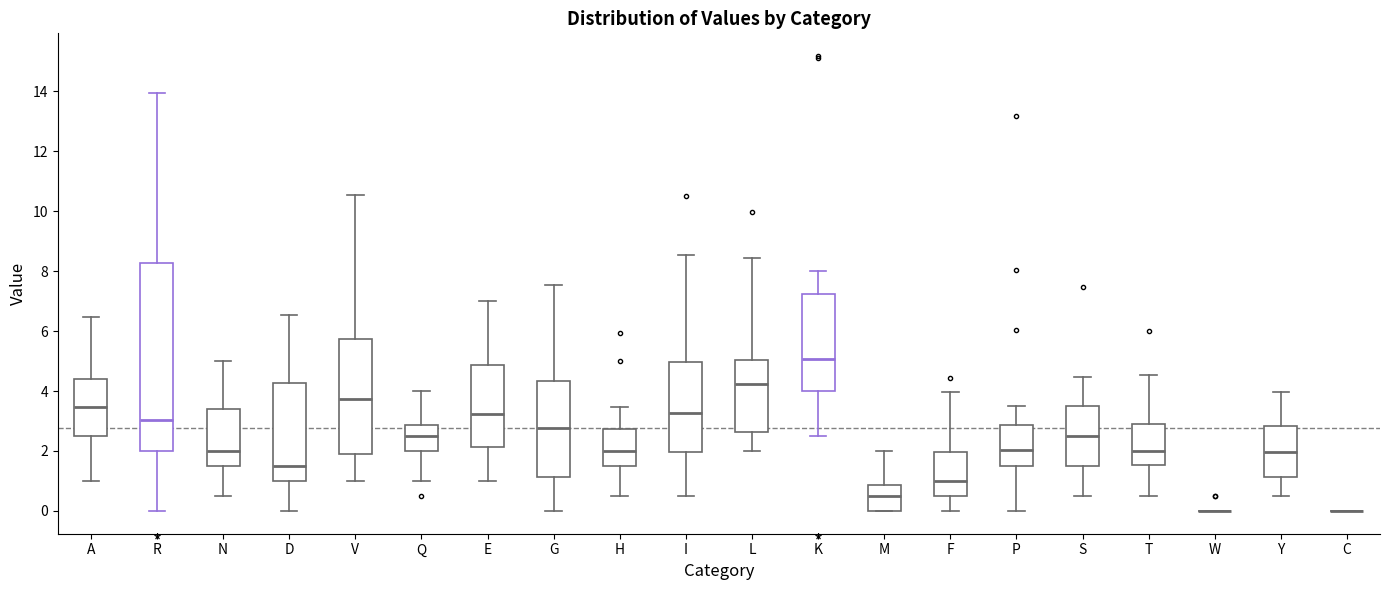

Where is the upper edge of the box for A on the y-axis? The values are not printed on the chart, so give them approximately, as read against the axis.

4.4